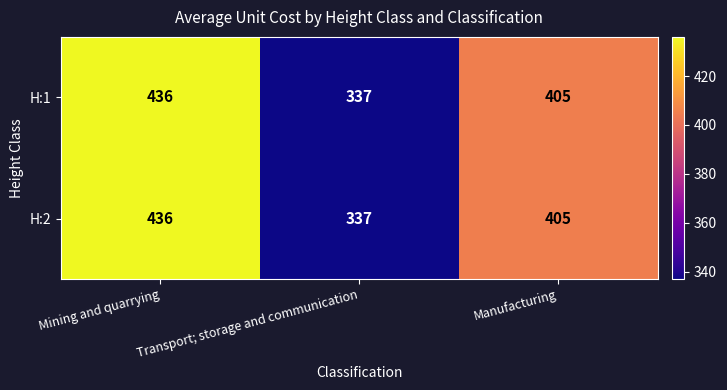

Rank the categories by H:1 value from highest to lowest.

Mining and quarrying, Manufacturing, Transport; storage and communication